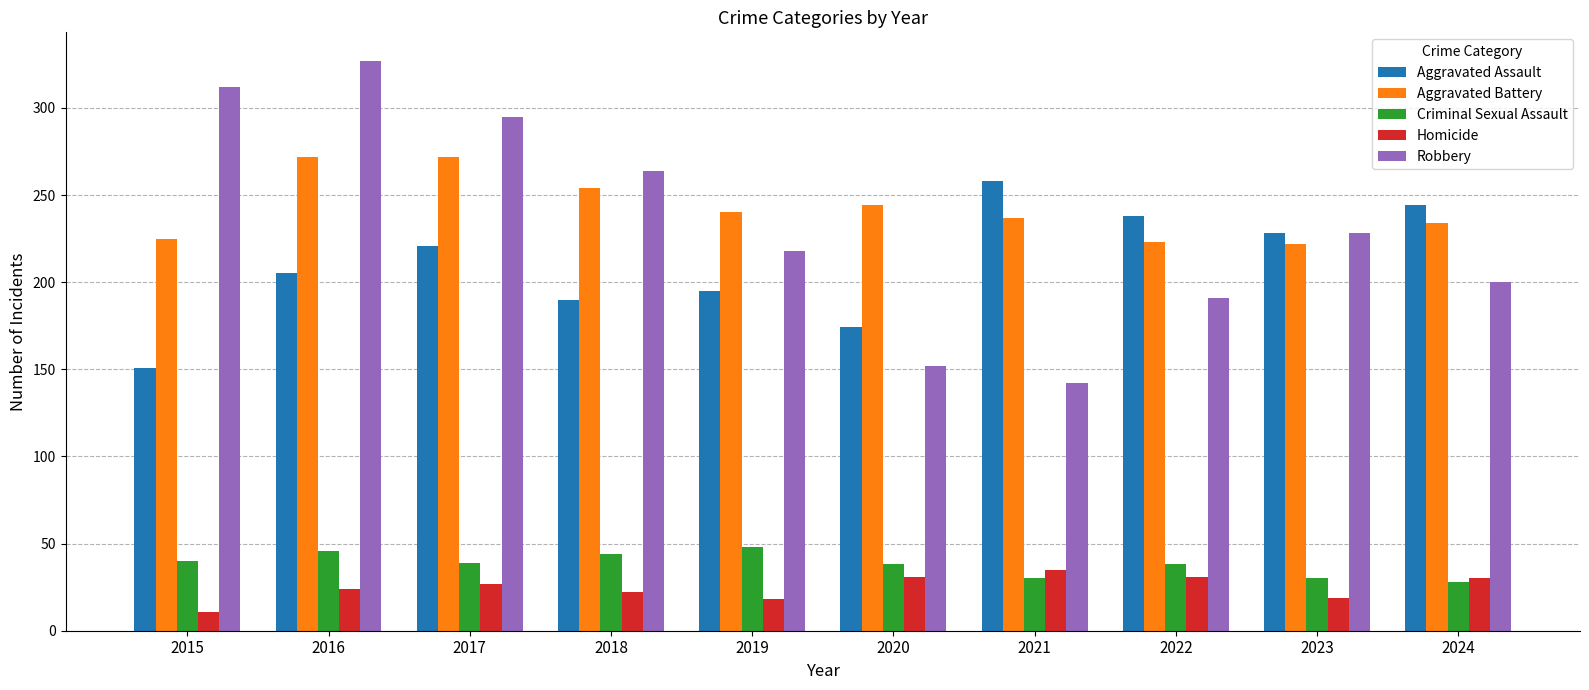

What is the difference between the second highest and second lowest values in the Aggravated Assault series?

70